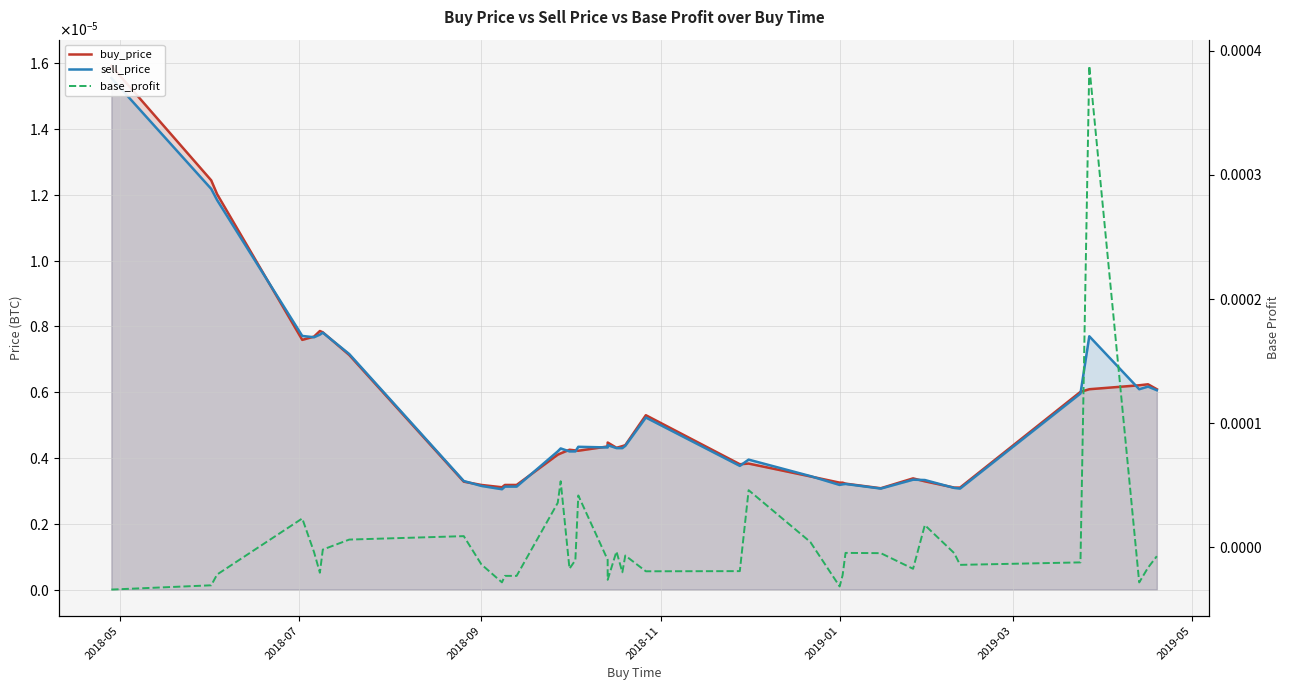

True or false: sell_price has more than 1 points higher than both neighbors.

True